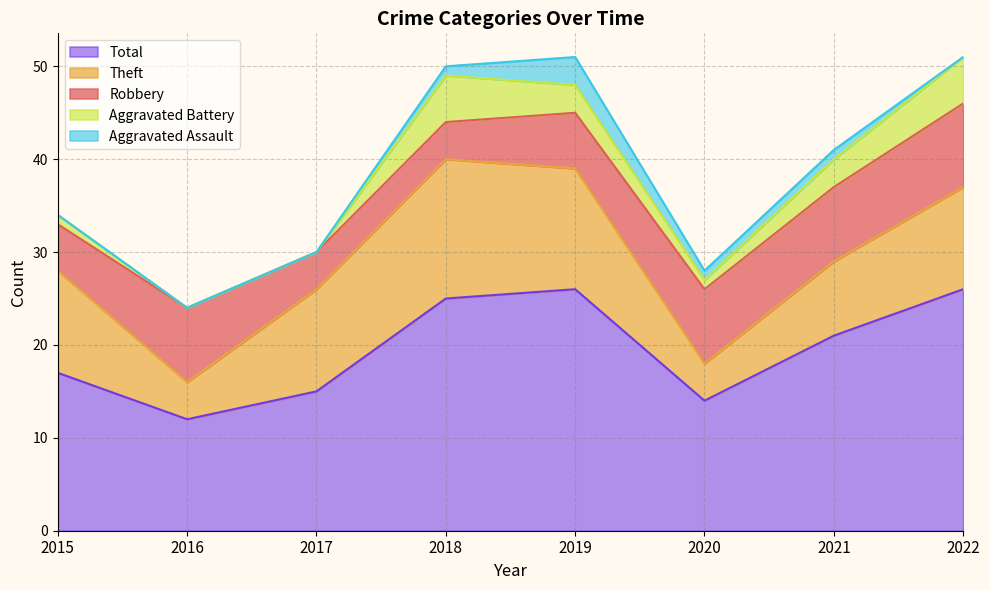

In Theft, how many points are lower than both neighbors (excluding endpoints)?

2